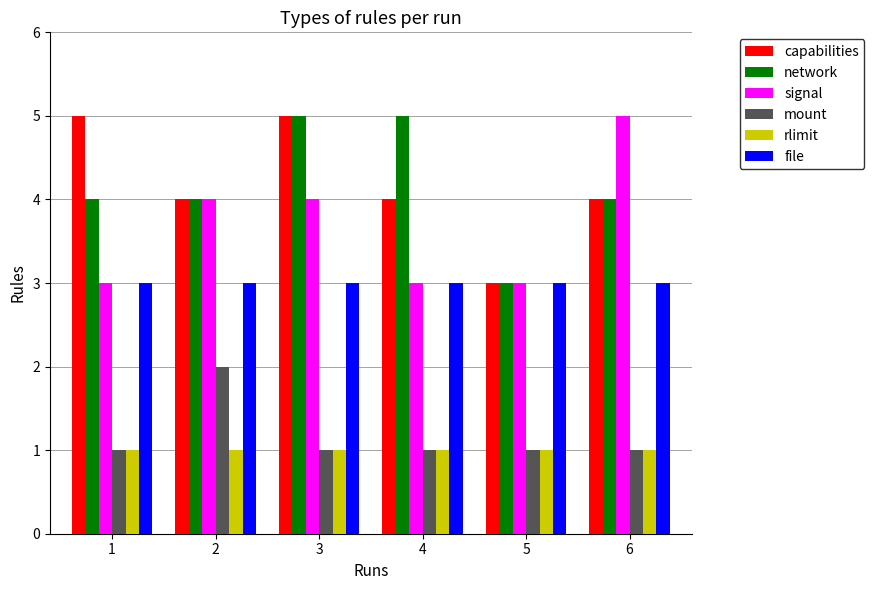

At which category is the sum across all series the highest?

3